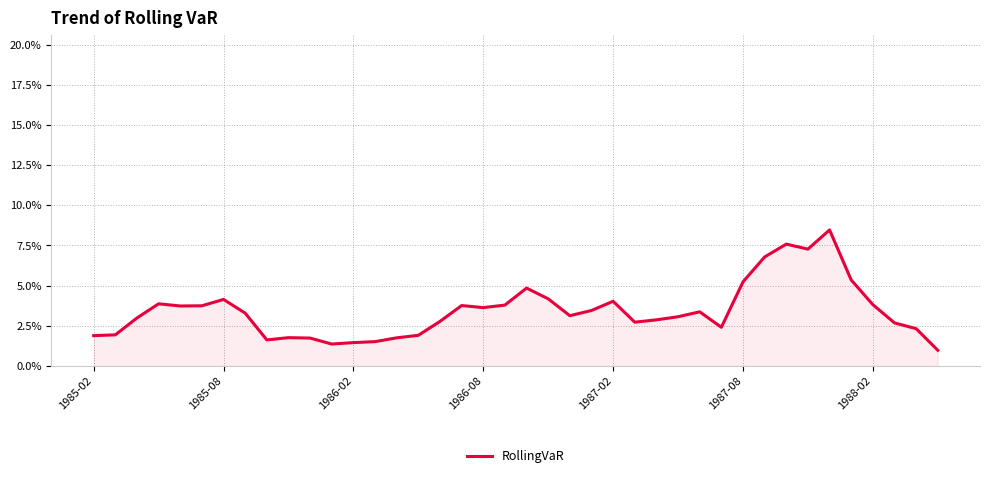

Does the chart have visible grid lines?

Yes